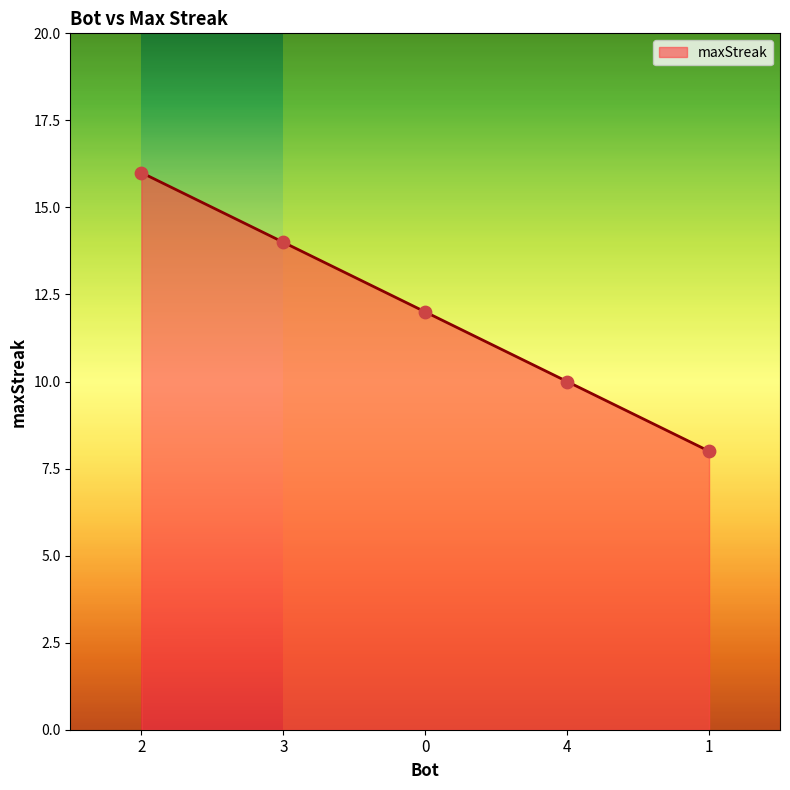

Approximately how many times larger is the value at 4 compared to 0?

0.8